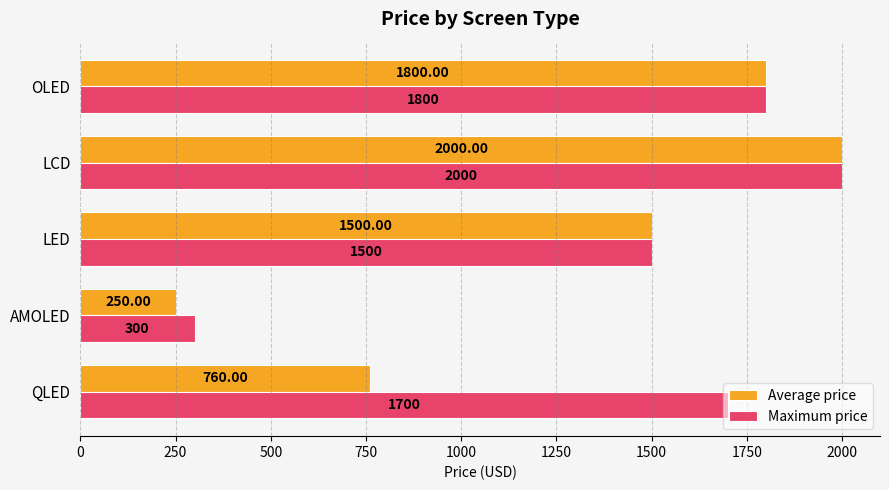

At which category is the sum across all series the highest?

LCD